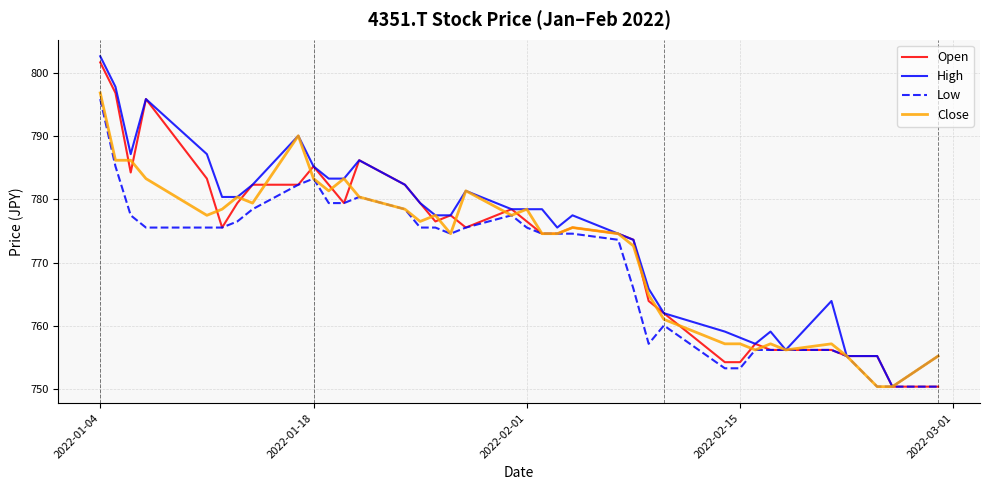

What is the maximum value shown in the chart?

802.6